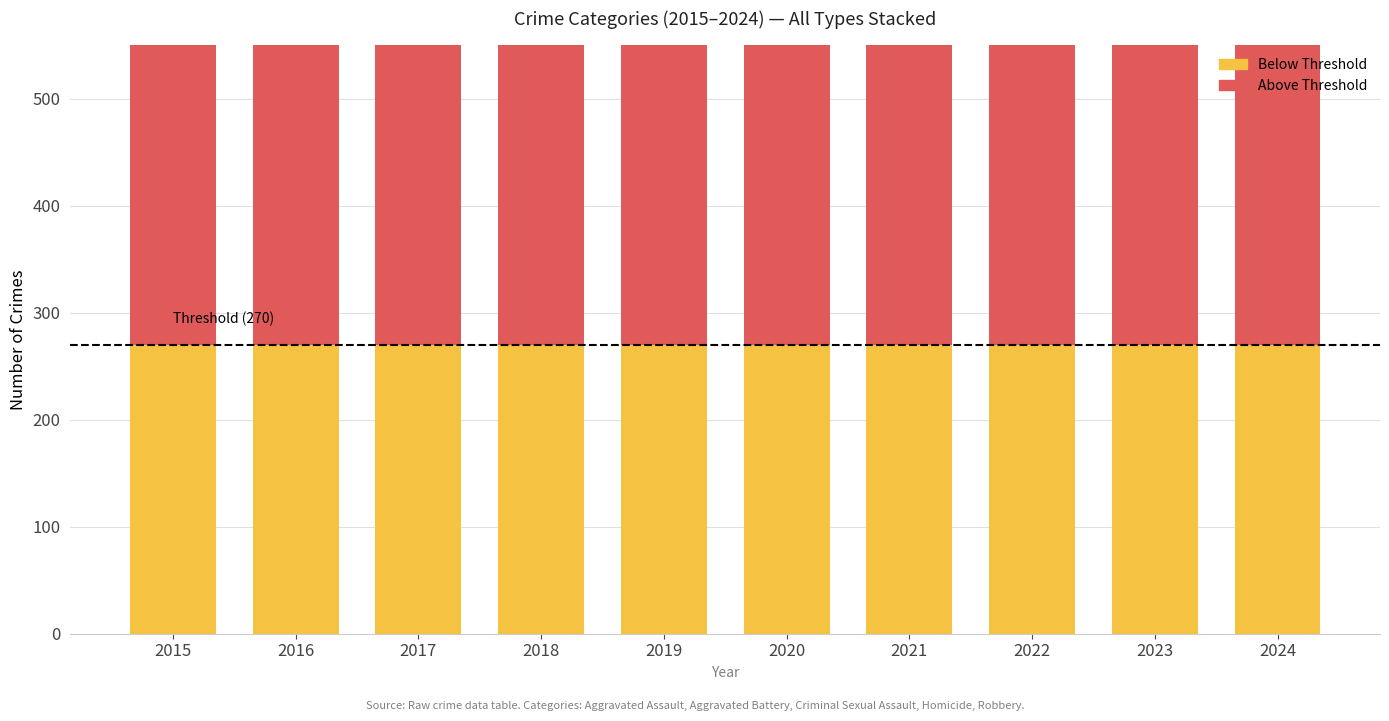

Rank the series by their maximum value, from lowest to highest.

Crime Count (below threshold), Crime Count (above threshold)